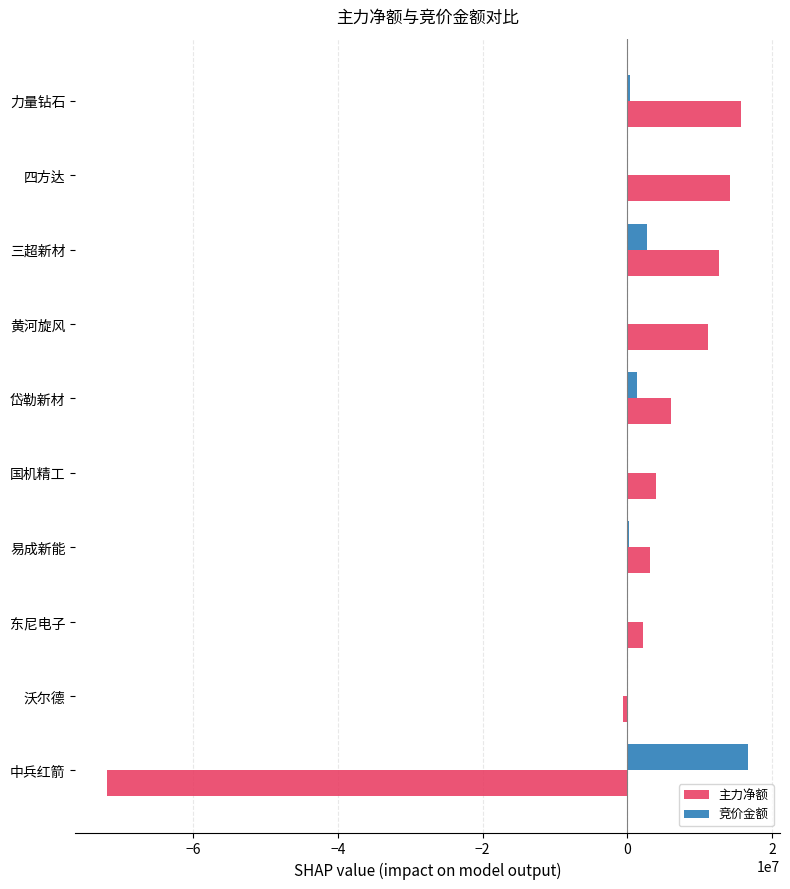

Count the number of data series in this chart.

2